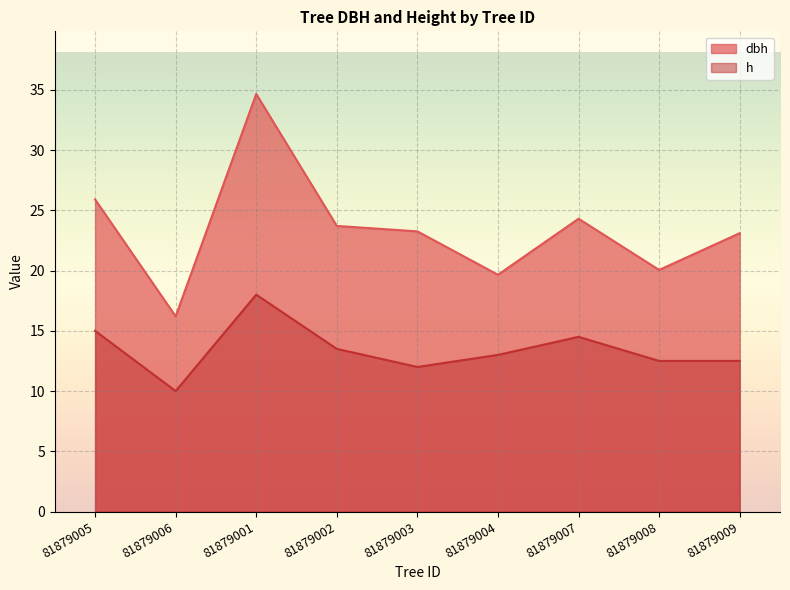

At 81879002, list the series in order from largest to smallest.

dbh, h